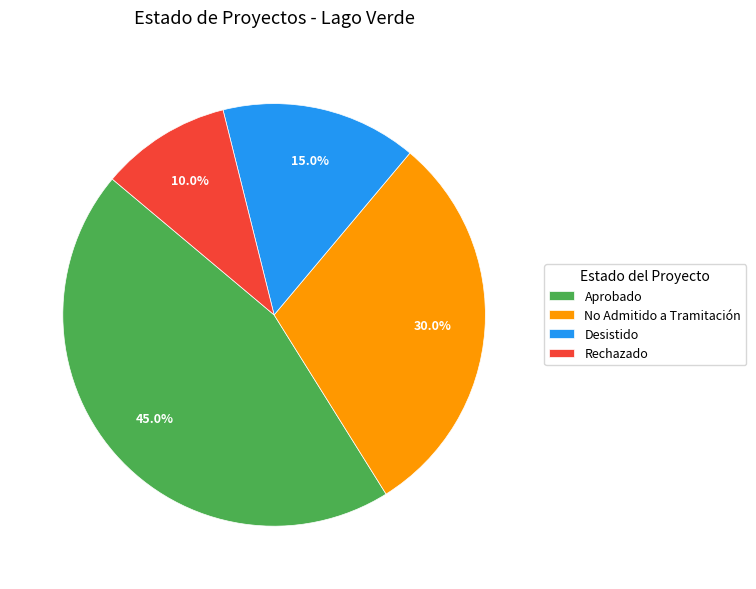

Is Desistido the majority of the pie?

No